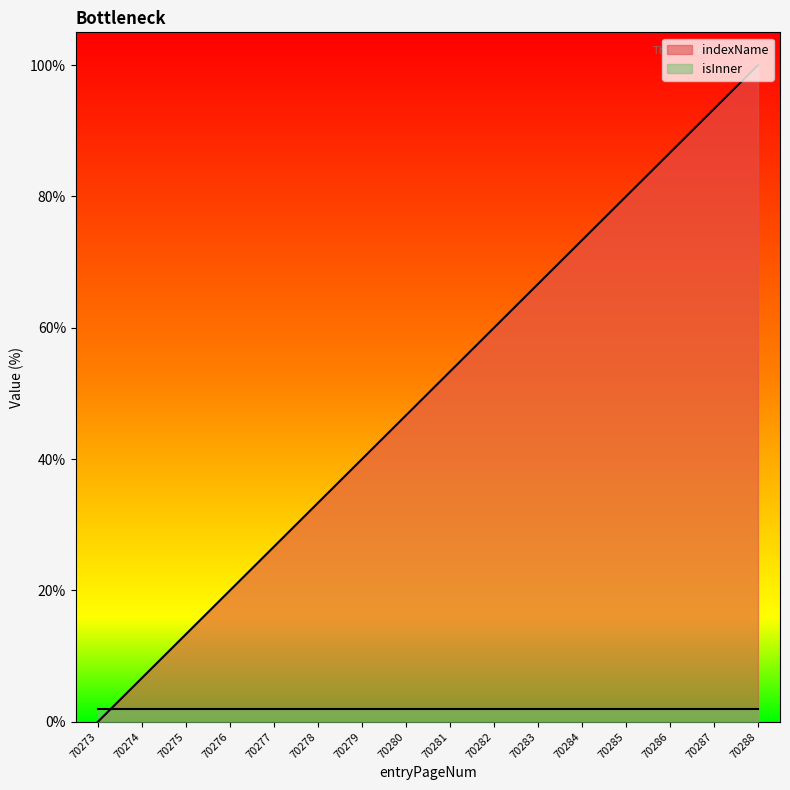

Reading right to left, what are all the values shown in this chart?

70288=100.0	70287=93.3	70286=86.7	70285=80.0	70284=73.3	70283=66.7	70282=60.0	70281=53.3	70280=46.7	70279=40.0	70278=33.3	70277=26.7	70276=20.0	70275=13.3	70274=6.7	70273=0.0